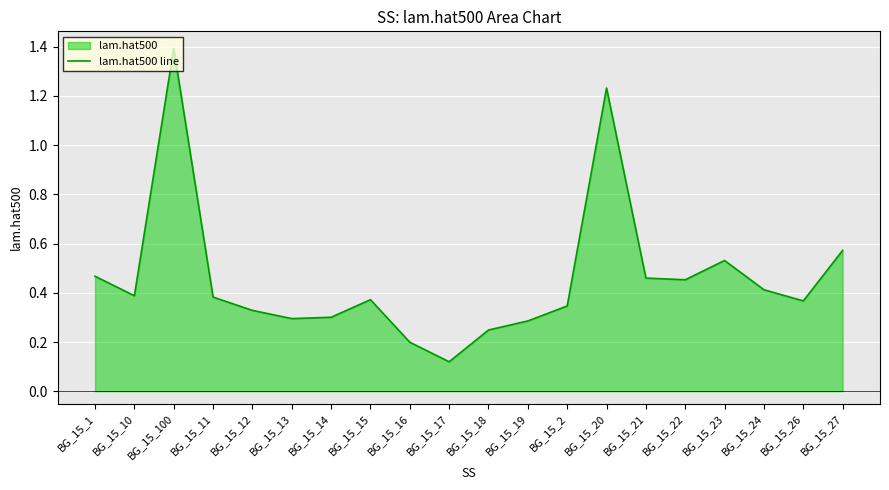

How many lines are shown in the chart?

1